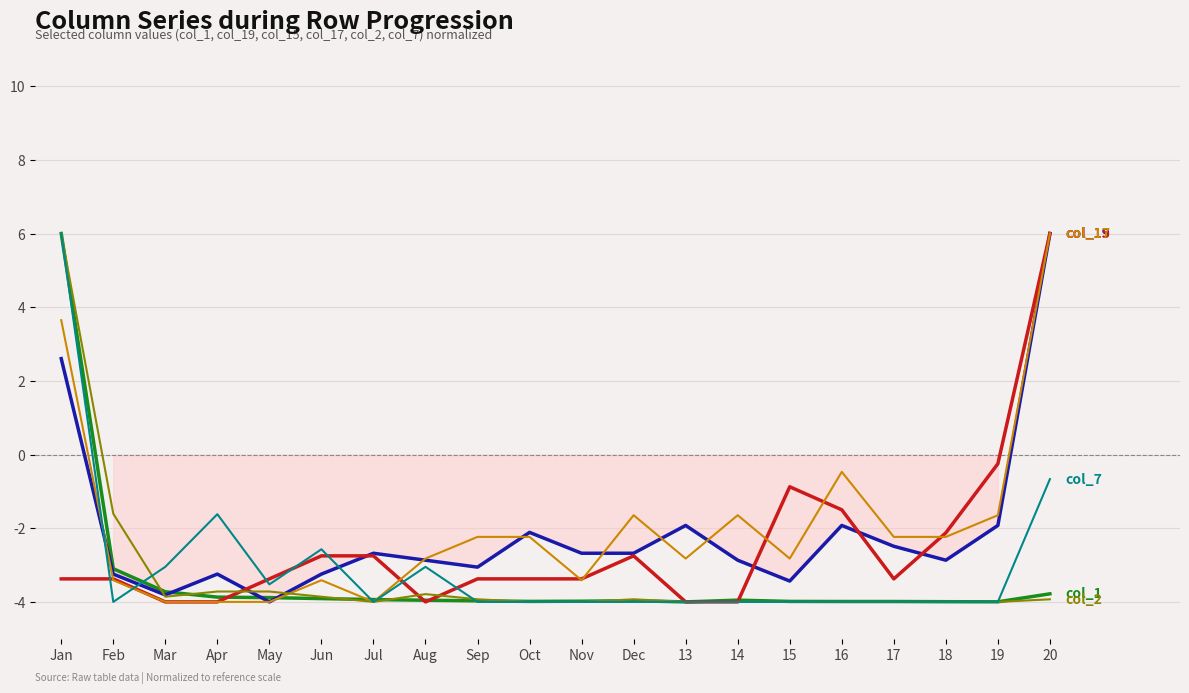

Which series has the largest range (max minus min)?

col_1